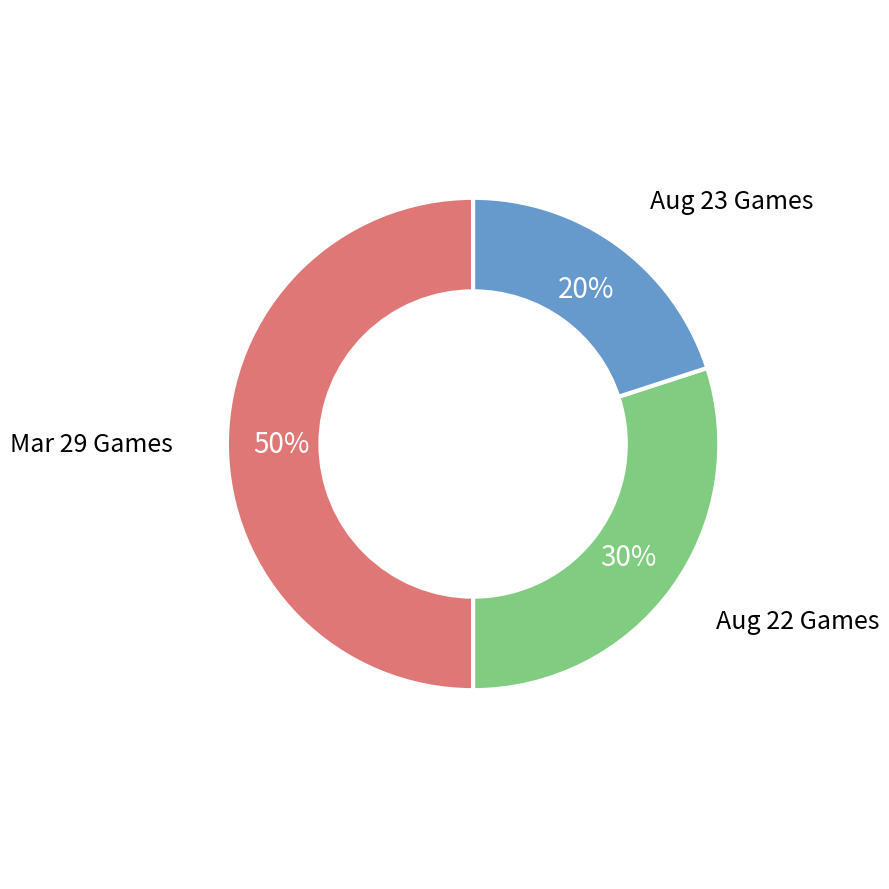

To the nearest percent, what is the difference between the largest and smallest slice percentages?

30%